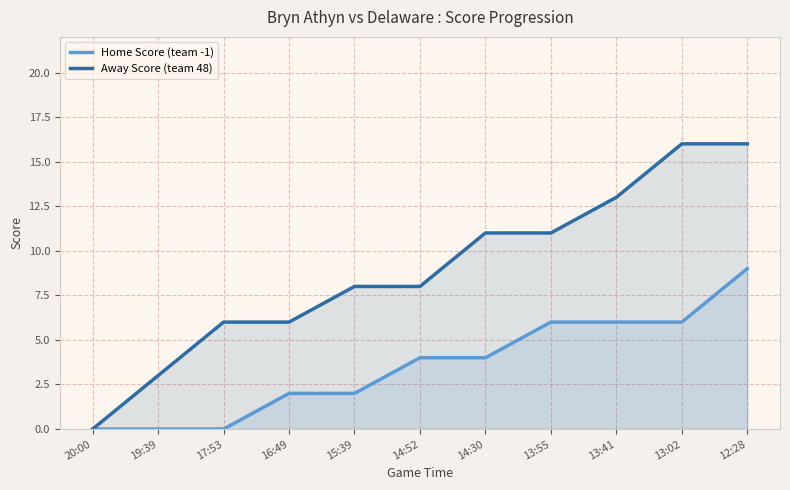

What is the average value of the Home Score (team -1) series?

4